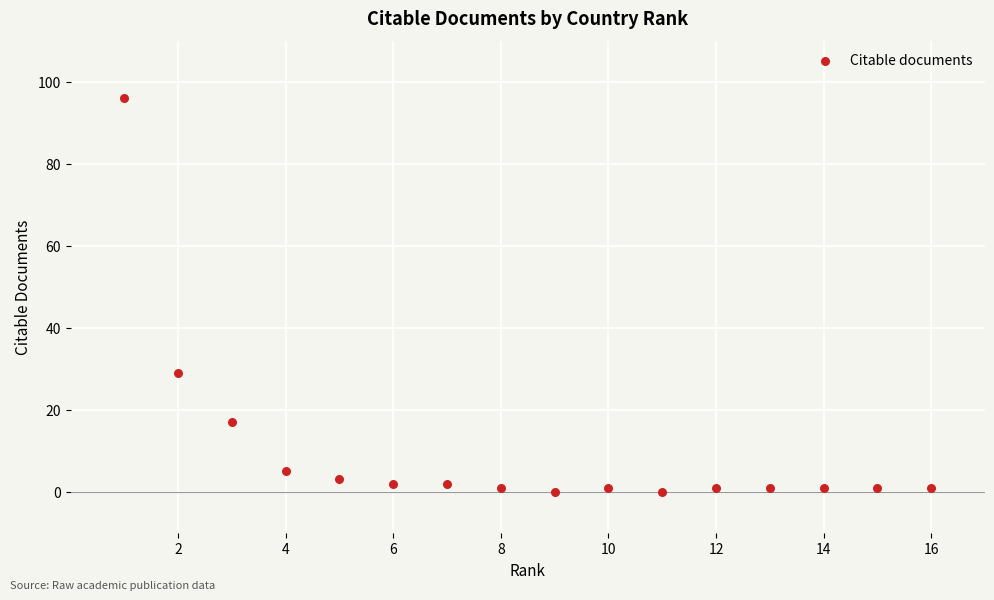

What Y value in the scatter plot is closest to 48?

29